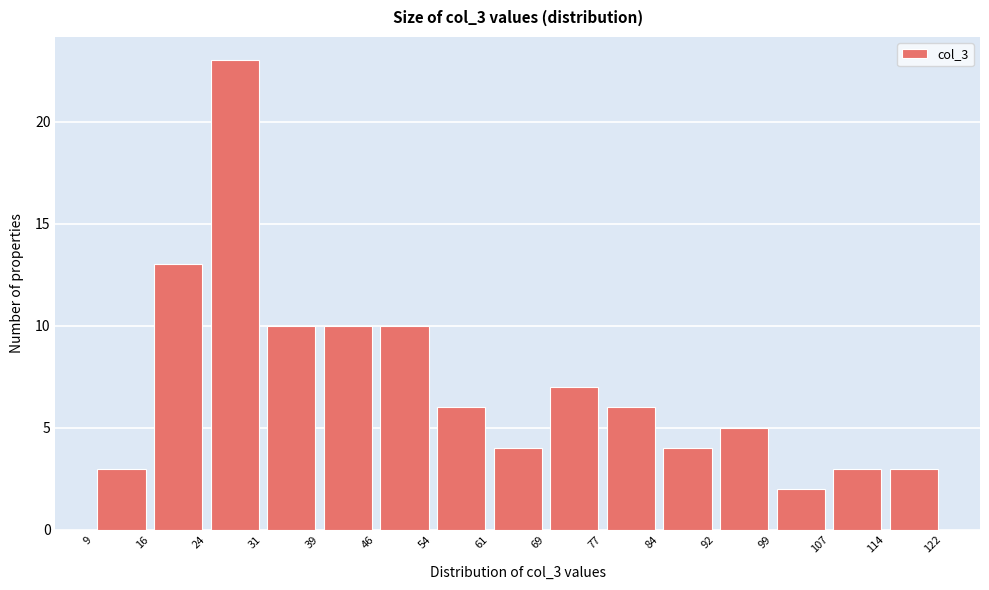

How tall is the bar that spans 46 to 54 on the x-axis? The values are not printed on the chart, so give them approximately, as read against the axis.

10